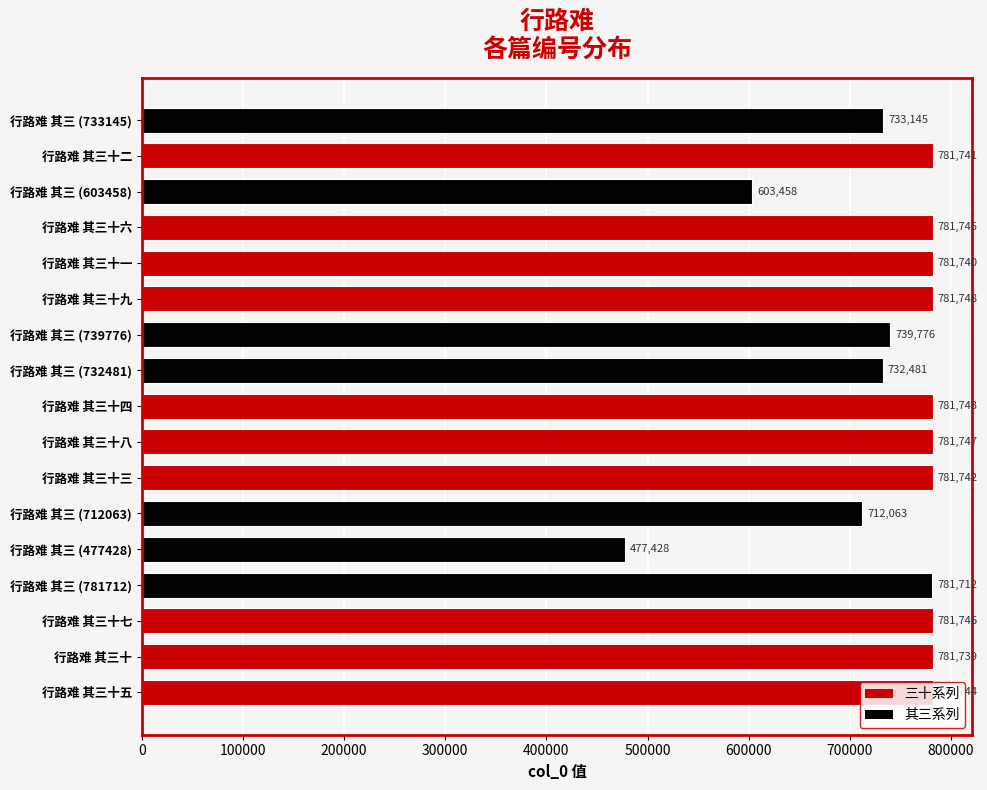

Is it true that the value at 行路难 其三 (477428) is 156704?

False